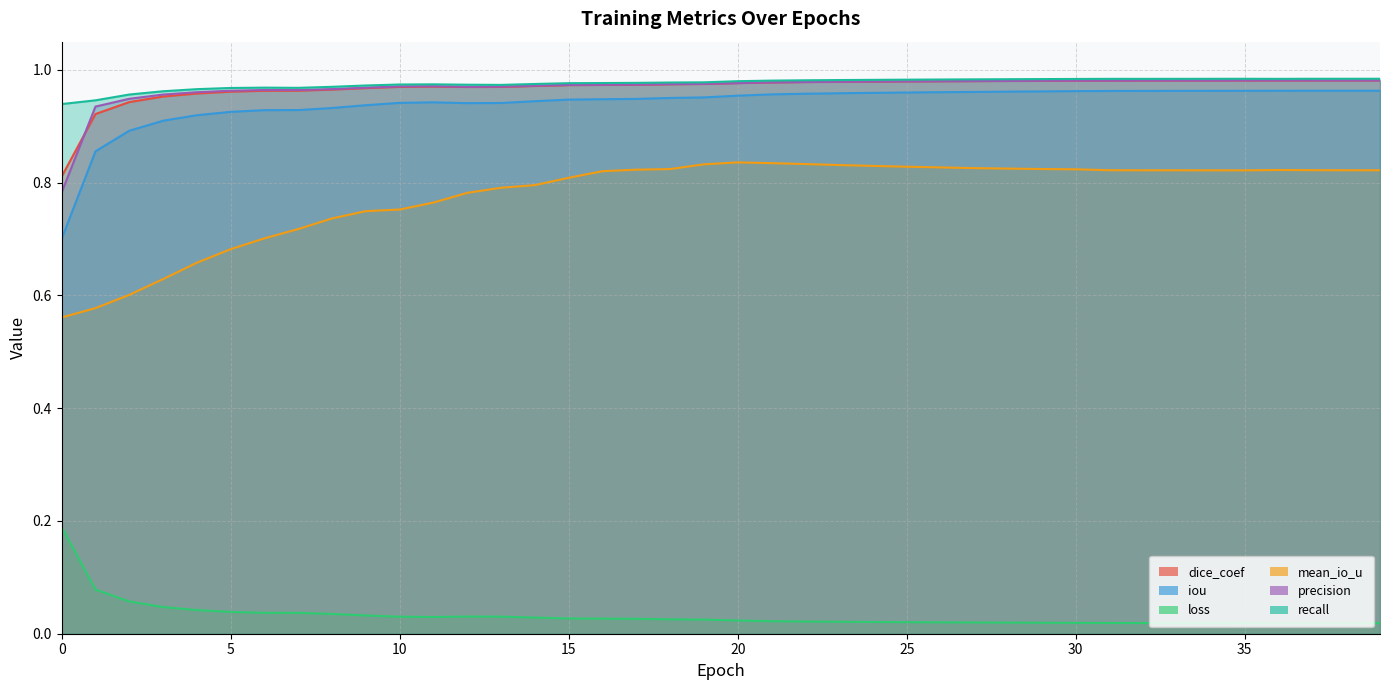

True or false: loss and precision intersect in this chart.

False